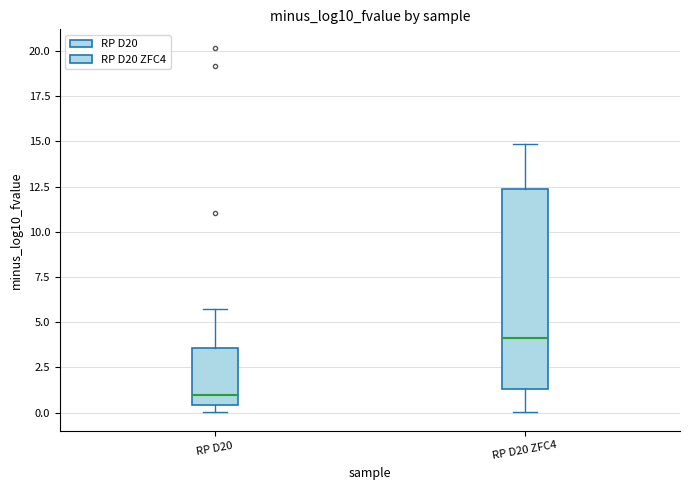

Comparing the boxes themselves (not the whiskers), which one is the tallest?

RP D20 ZFC4